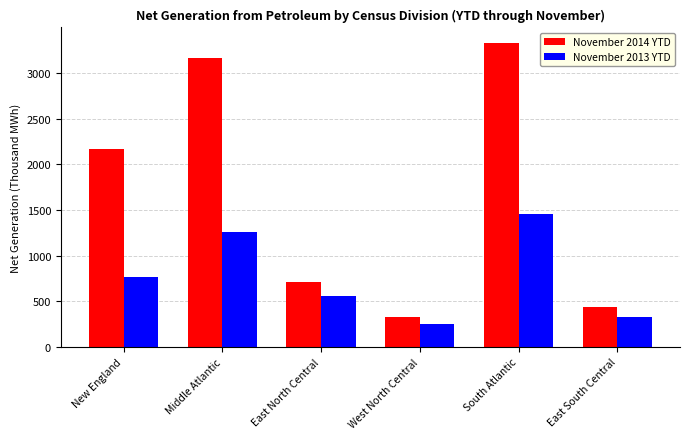

Rank the series by their average value, from lowest to highest.

November 2013 YTD, November 2014 YTD